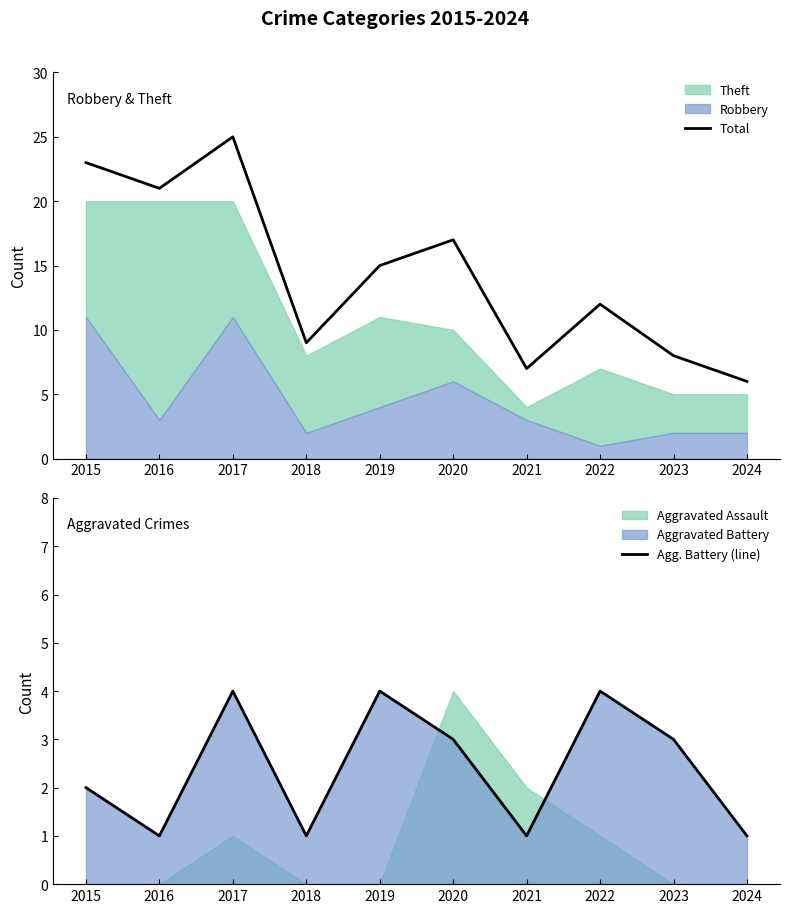

Reading right to left, list all the values displayed in this chart.

Total: 6	8	12	7	17	15	9	25	21	23
Agg. Battery (line): 1	3	4	1	3	4	1	4	1	2